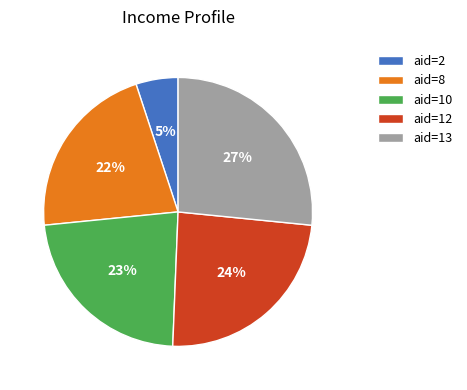

What is the smallest slice in the pie chart?

aid=2